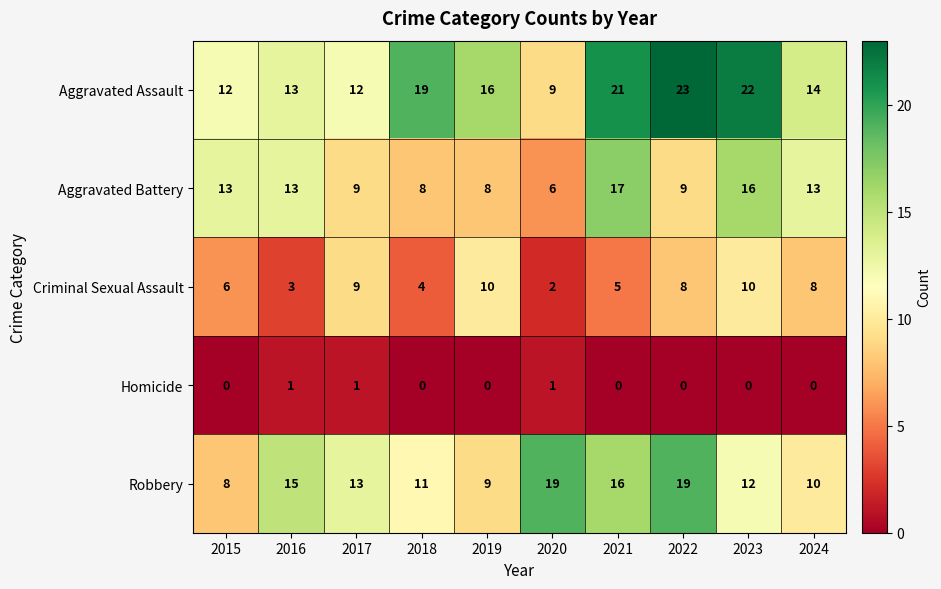

How many series are shown in this chart?

5